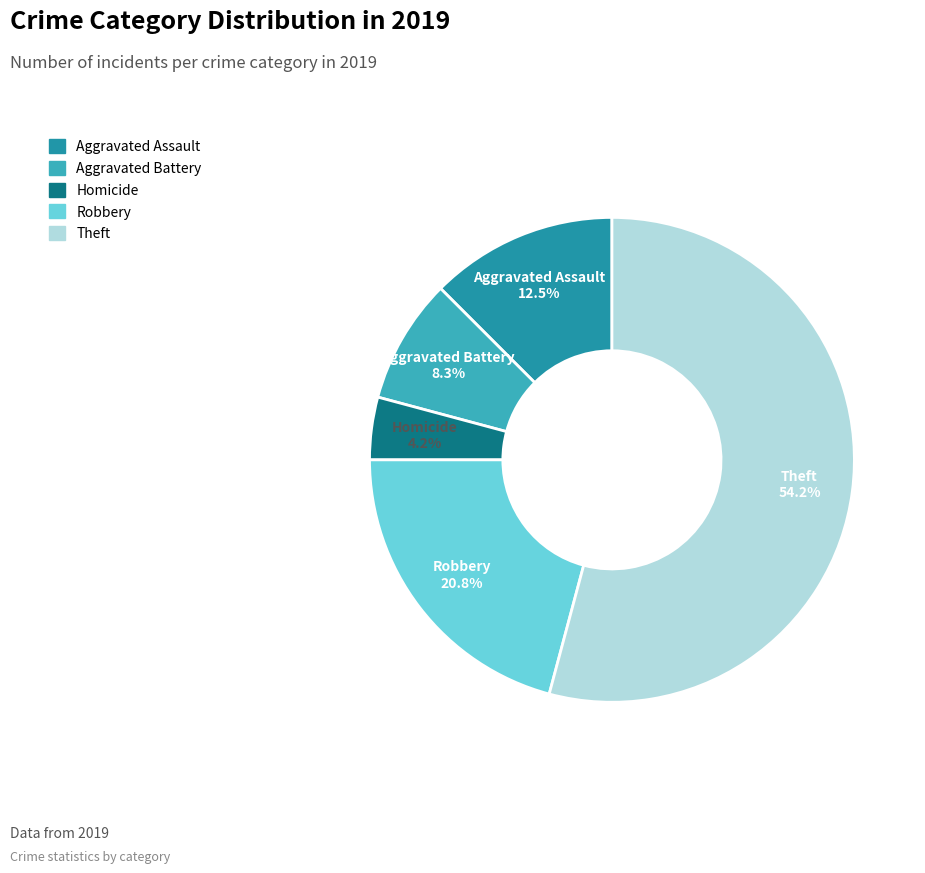

Is there a majority slice in this chart?

Yes